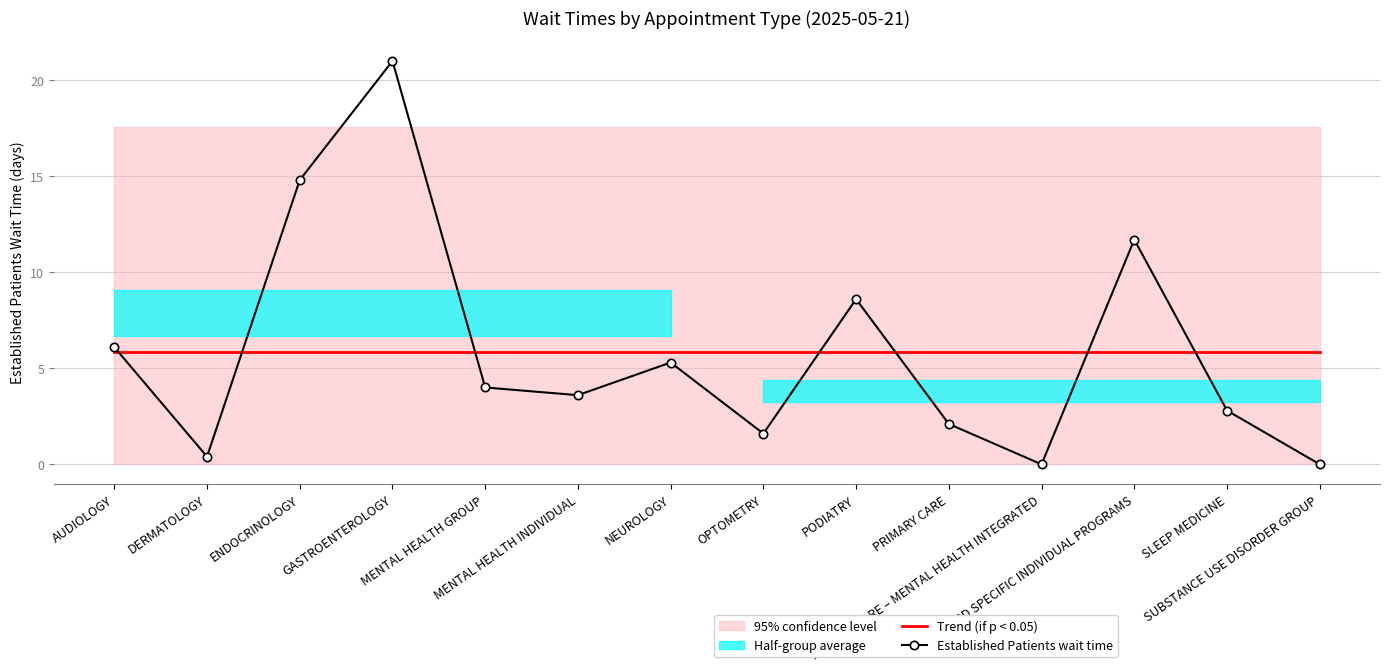

What is the sum of all Established Patients wait time values?

82.0